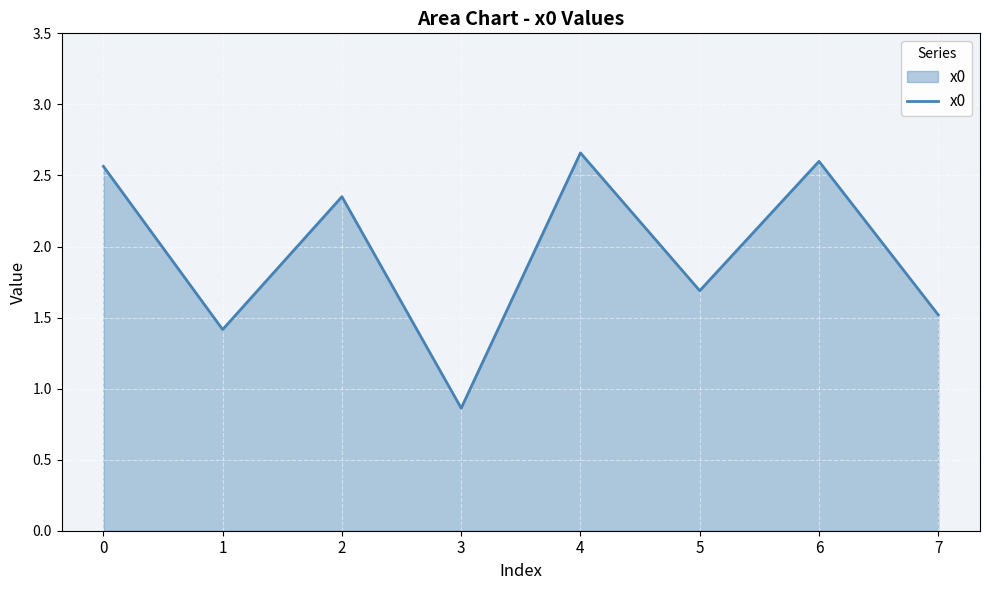

Which label corresponds to the smallest value in the chart?

3